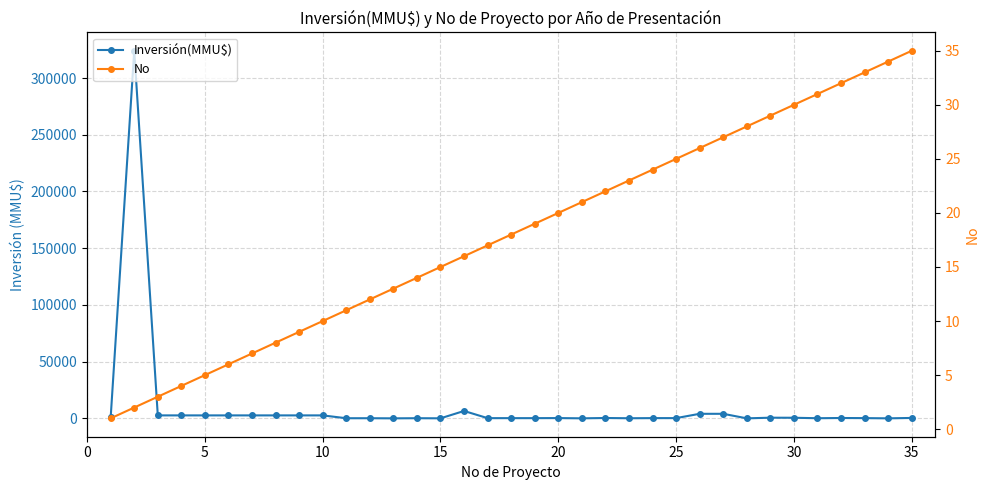

Which series changed the most between 14 and 20?

Inversión(MMU$)